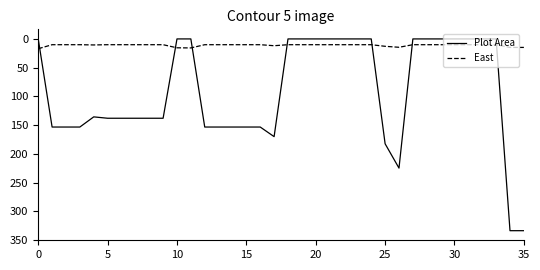

What is the highest value of the East series?

17.1